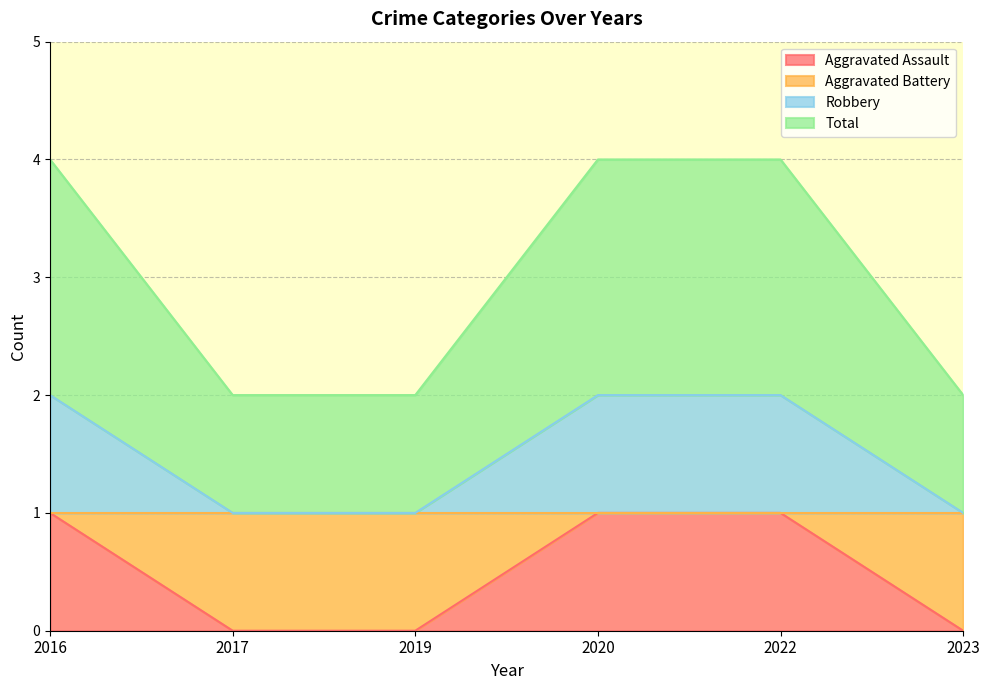

Between 2016 and 2020, which is larger?

2016